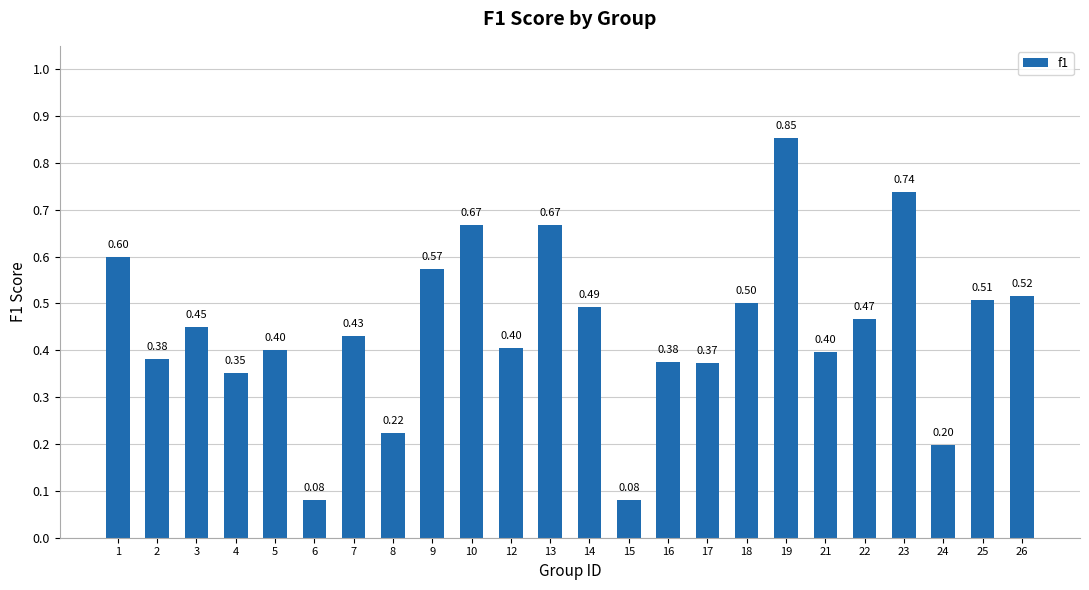

True or false: the data shows 1.2 at 23.

False